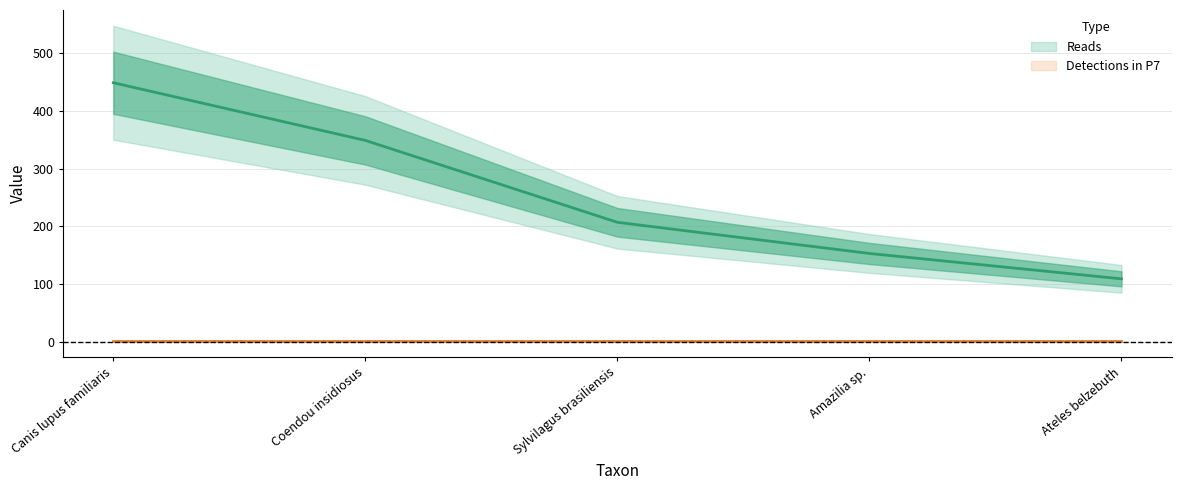

Which label corresponds to the smallest value in the chart?

Ateles belzebuth